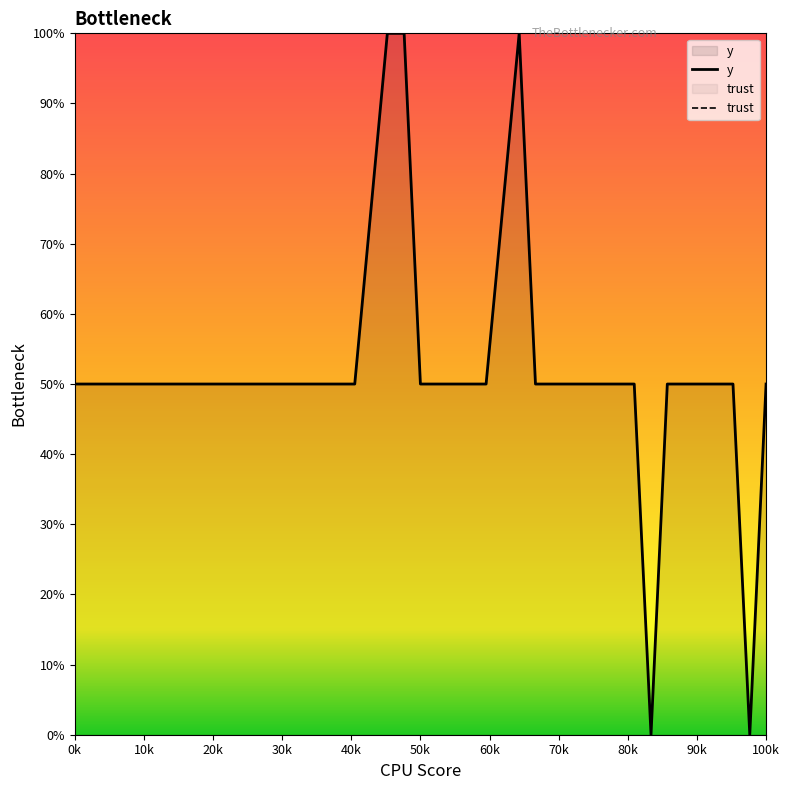

What is the maximum value for y?

100